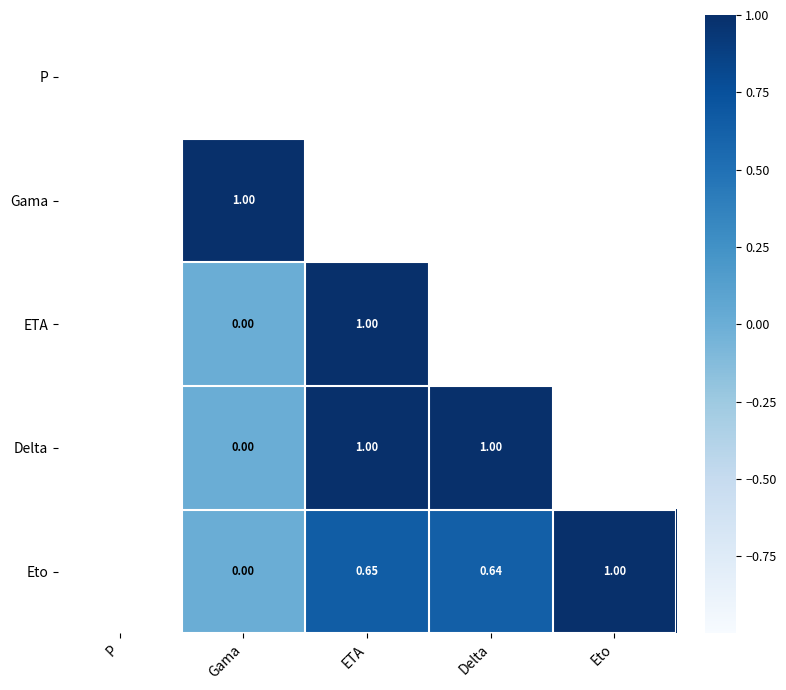

Is the value of ETA at Eto greater than the value of Gama at Delta?

No